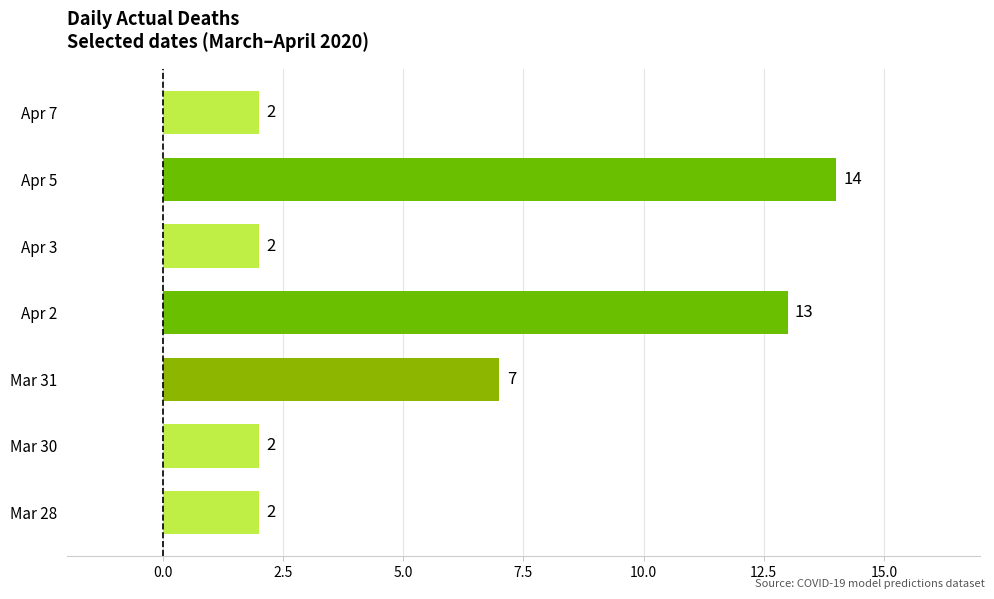

Approximately how many times larger is the value at Apr 5 compared to Mar 31?

2.0